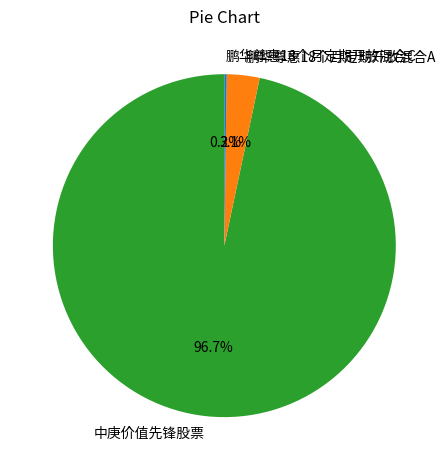

Is there any slice that represents more than half of the pie?

Yes